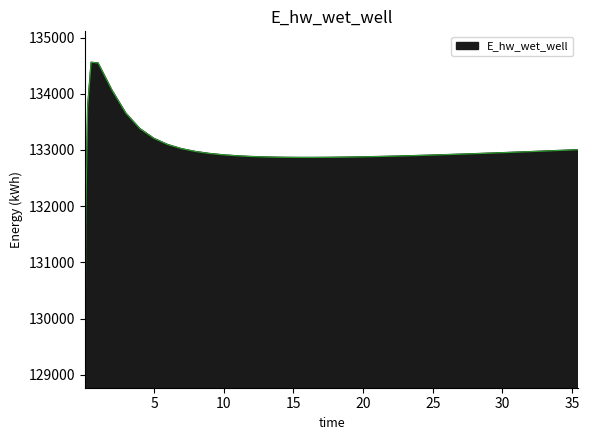

What is the difference between the maximum and minimum values?

5514.9